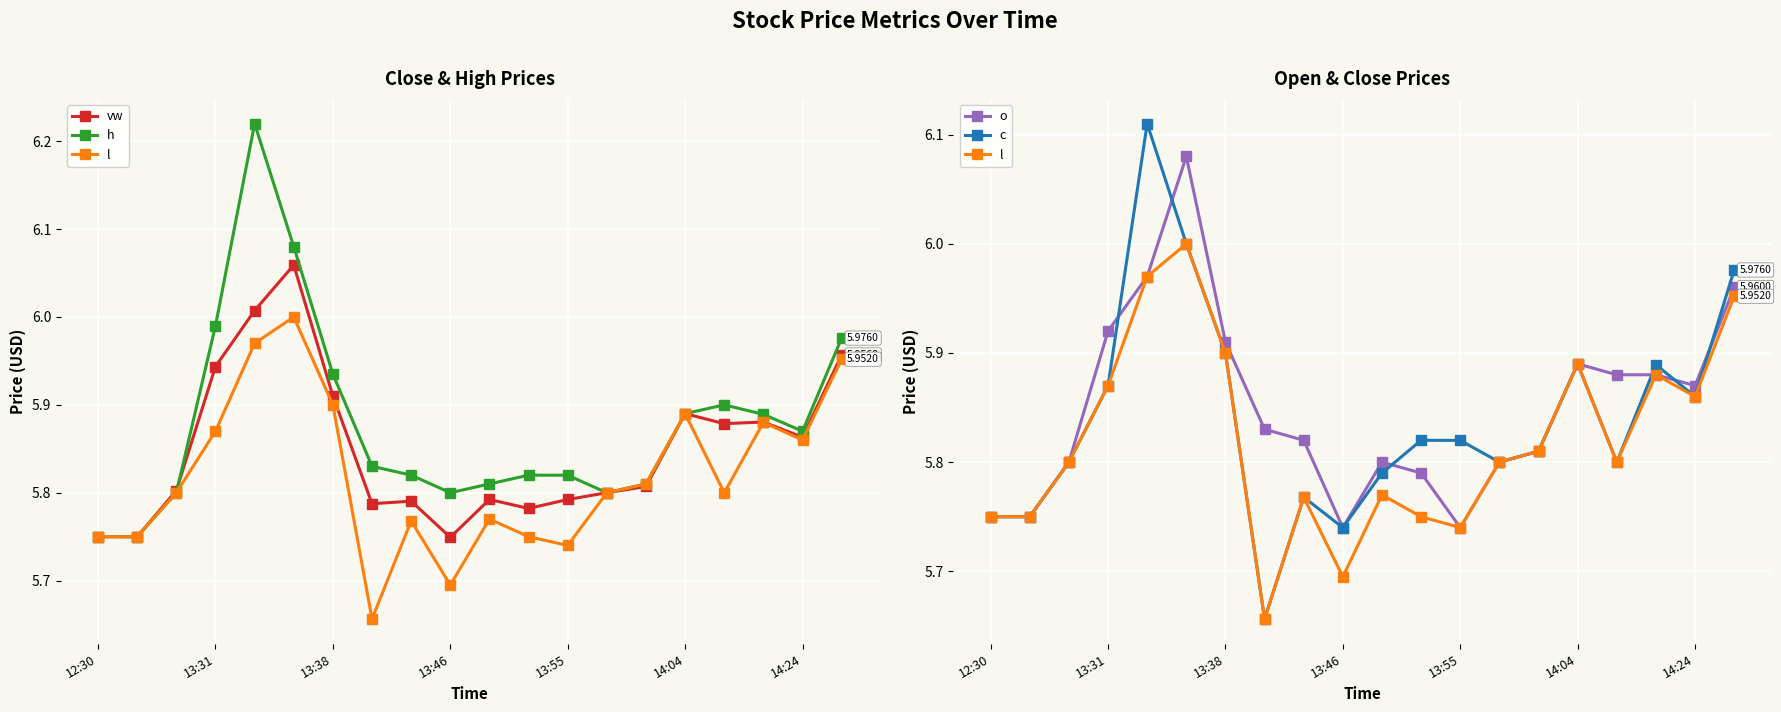

True or false: c and h intersect in this chart.

False